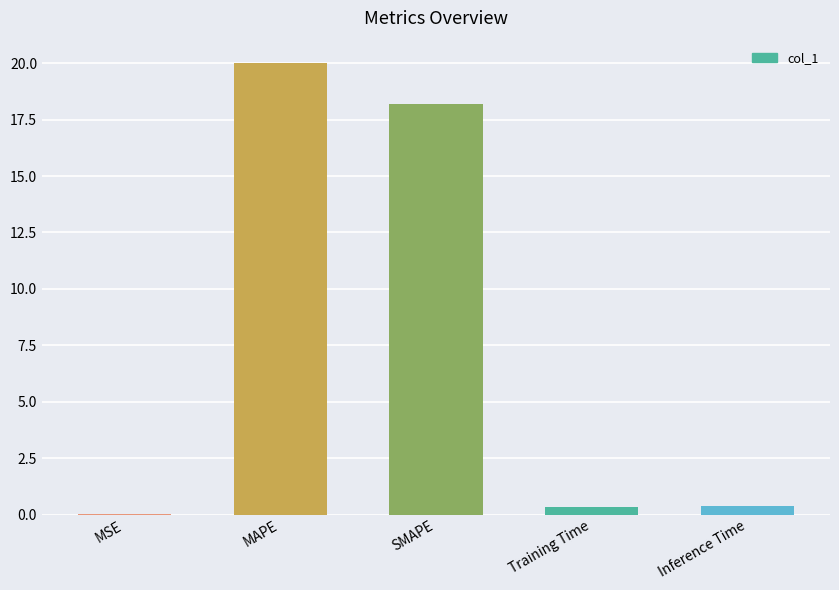

Which has a higher value, Inference Time or SMAPE?

SMAPE